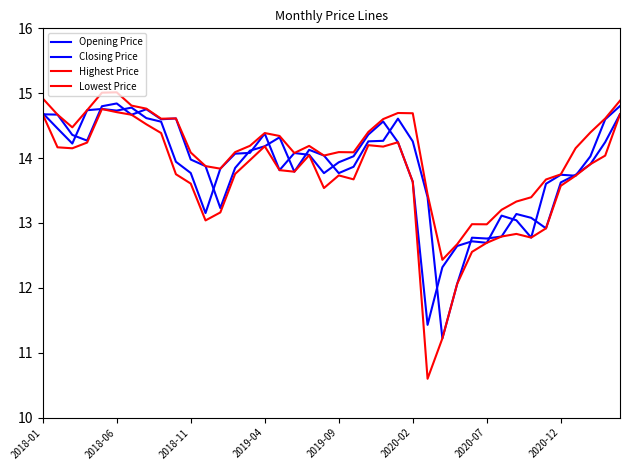

Which series has the widest spread of values?

Lowest Price